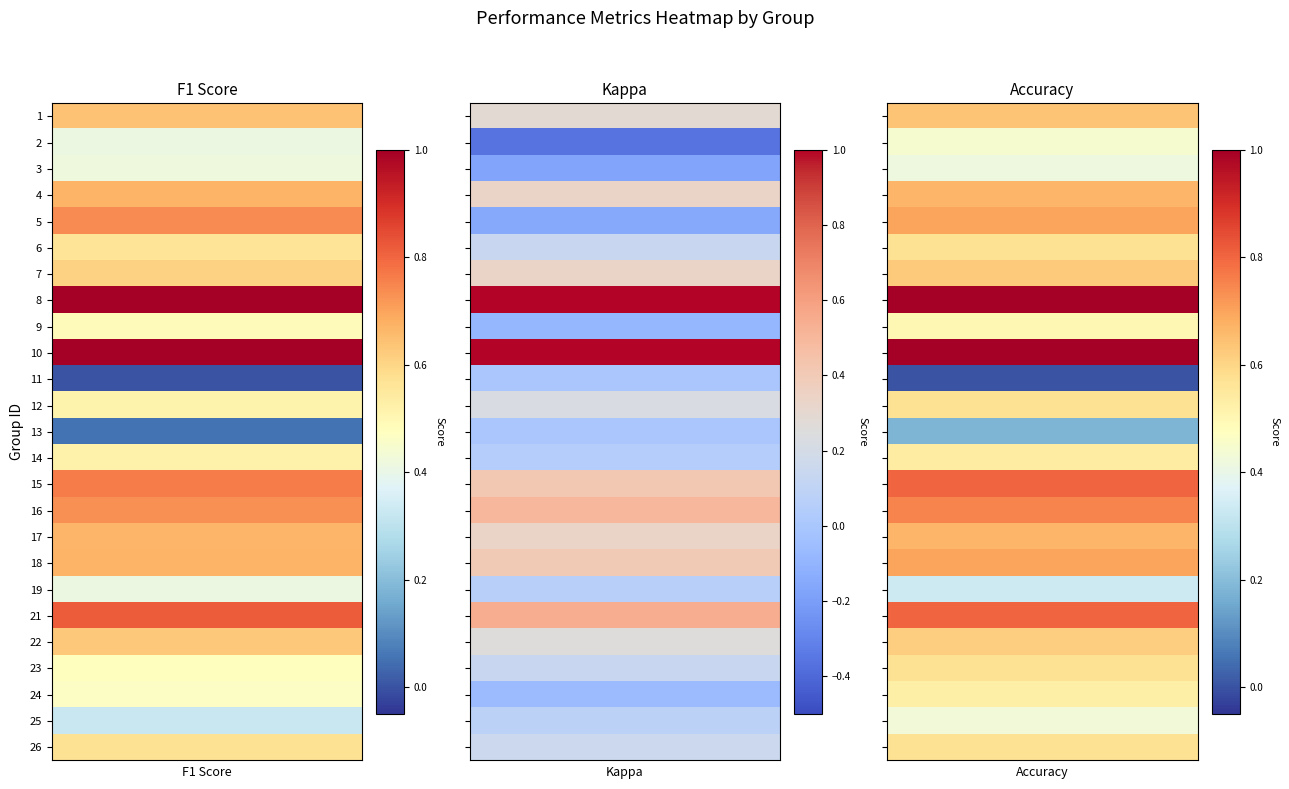

What is the difference between the maximum and minimum values in the 1 series?

1.0